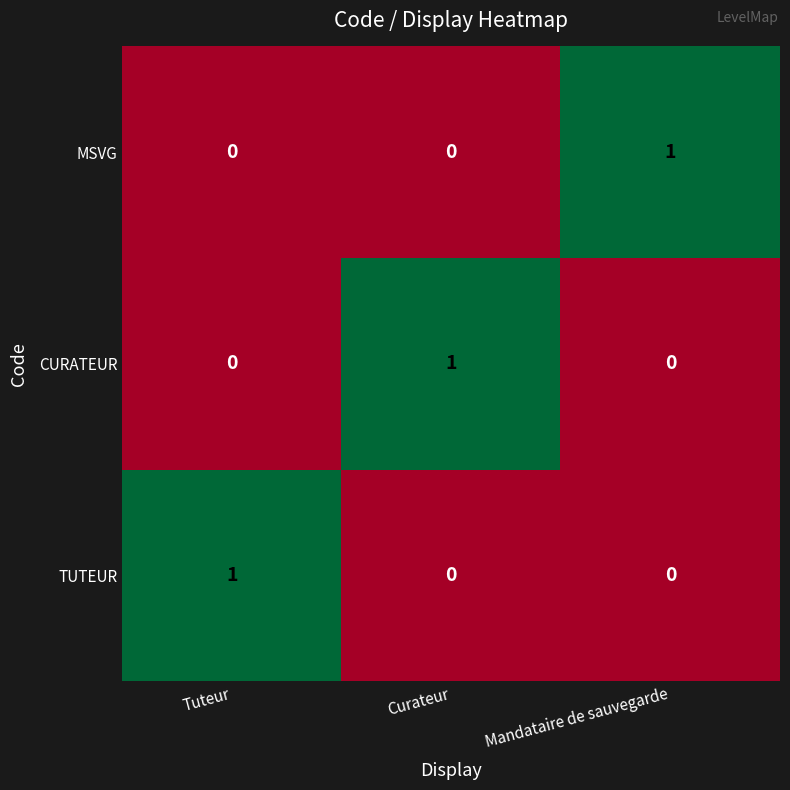

Which category has the highest value in the TUTEUR series?

Tuteur